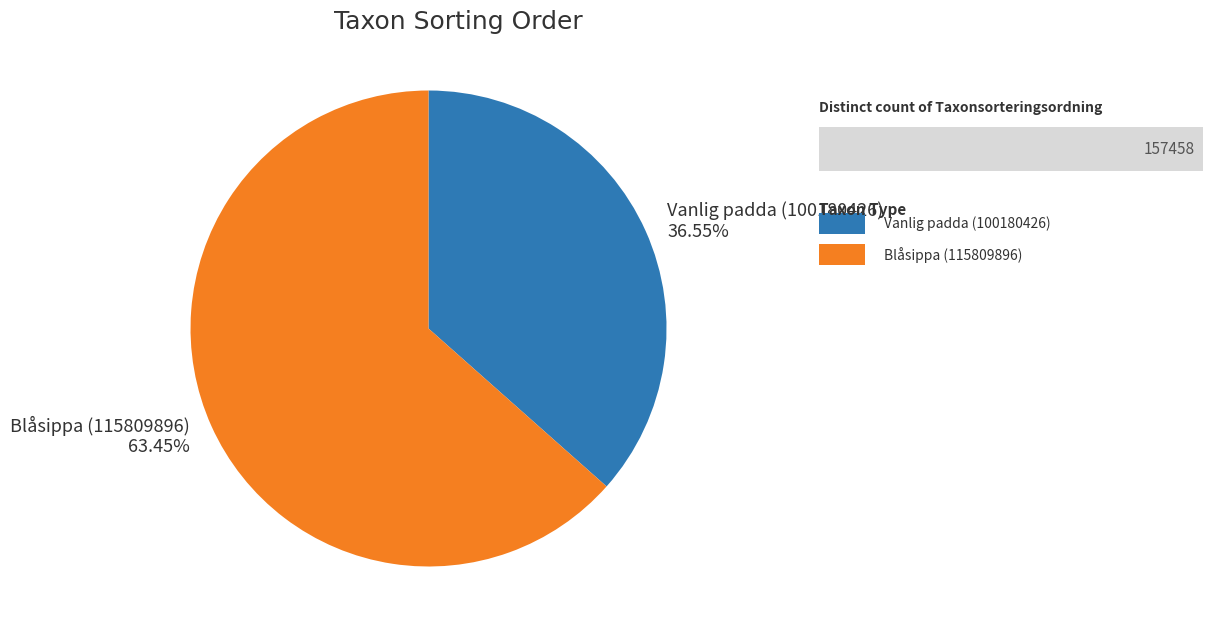

Do Blåsippa (115809896) and Vanlig padda (100180426) together represent more than half of the pie?

Yes